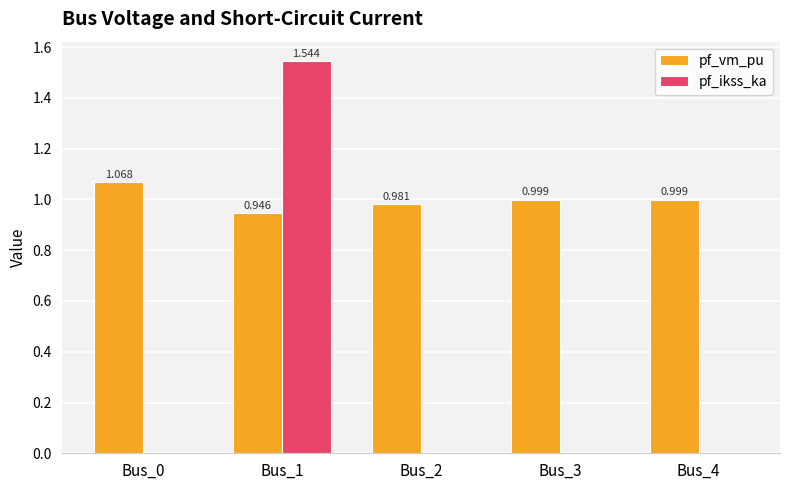

Is the value of pf_vm_pu at Bus_1 greater than the value of pf_ikss_ka at Bus_4?

Yes